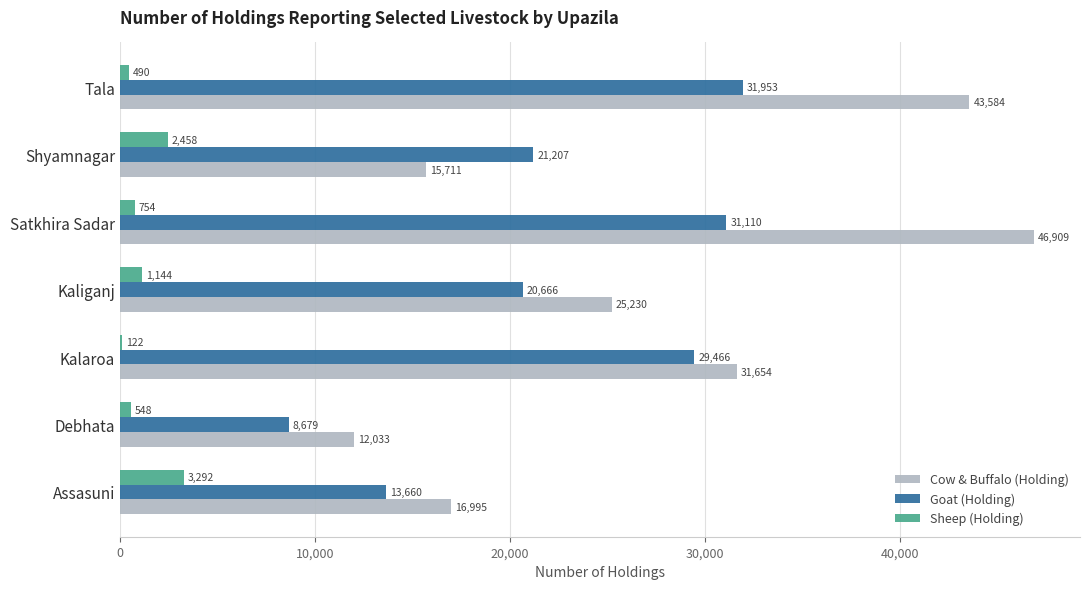

What value does the Sheep (Holding) series have at Kaliganj, to the nearest 50?

1150